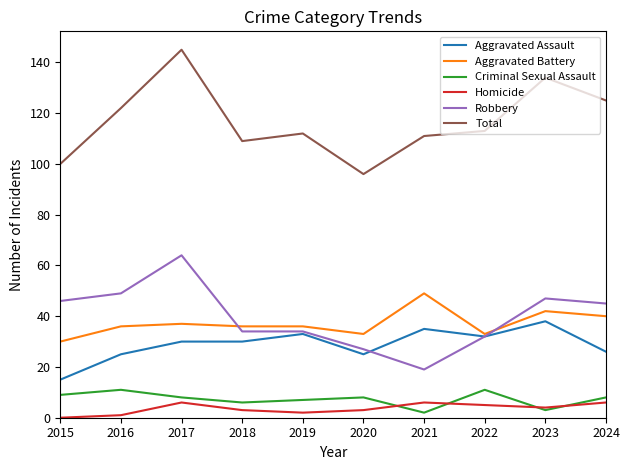

What is the difference between the maximum and minimum values in the Homicide series?

6